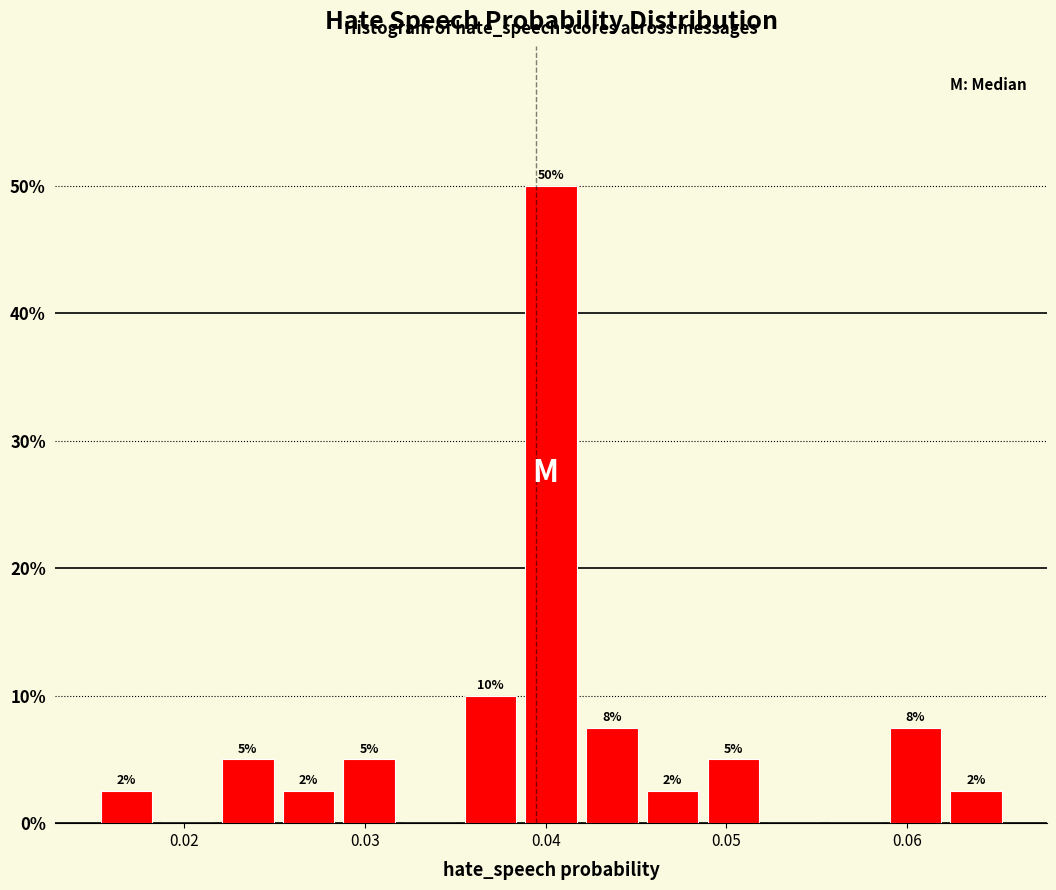

Around what value on the x-axis is the tallest bar? Give the approximate position of its centre, as read against the axis.

0.040